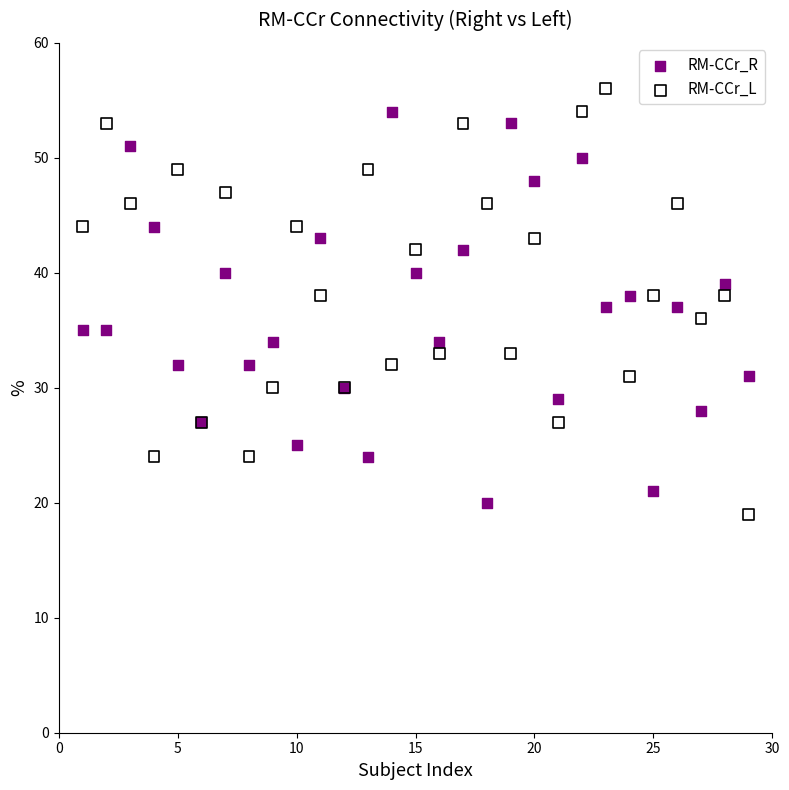

What is the X range (max minus min) for the scatter plot?

28